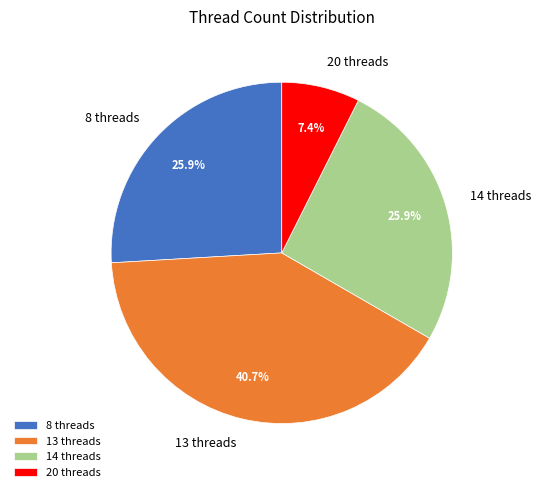

What is the total percentage of 8 threads and 20 threads?

33.3%